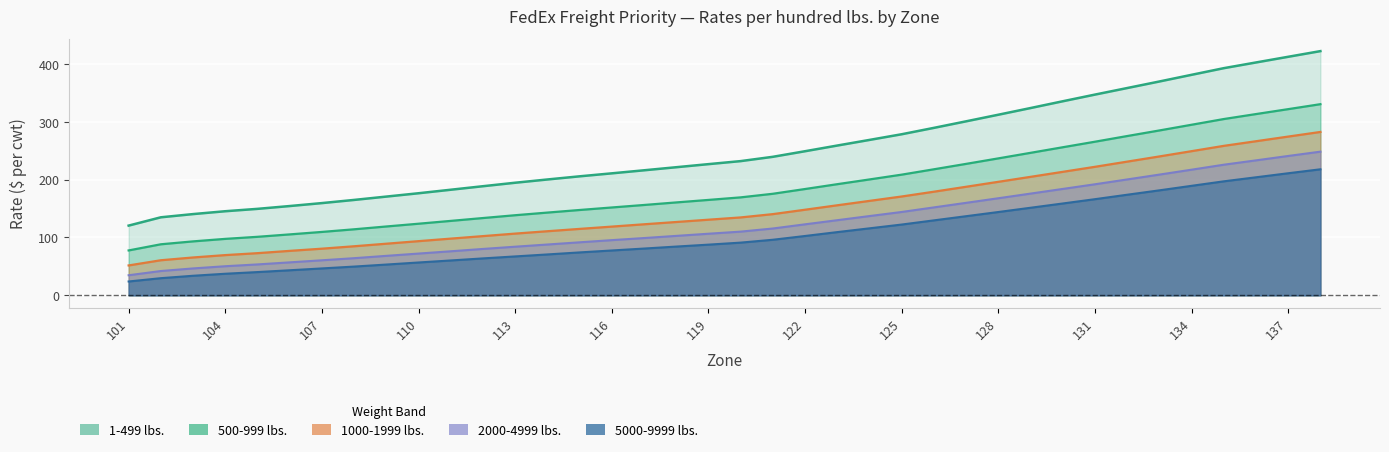

The 2000-4999 lbs. series shows 70.2 at 104. True or false?

False